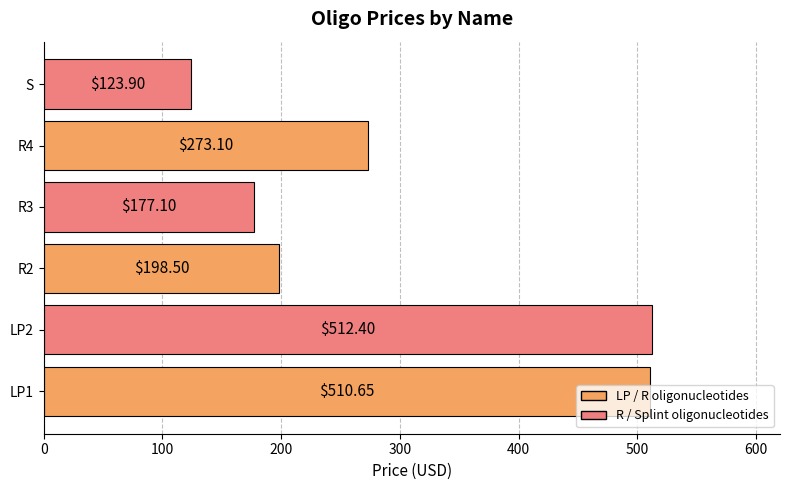

Rank the categories by value from highest to lowest.

LP2, LP1, R4, R2, R3, S